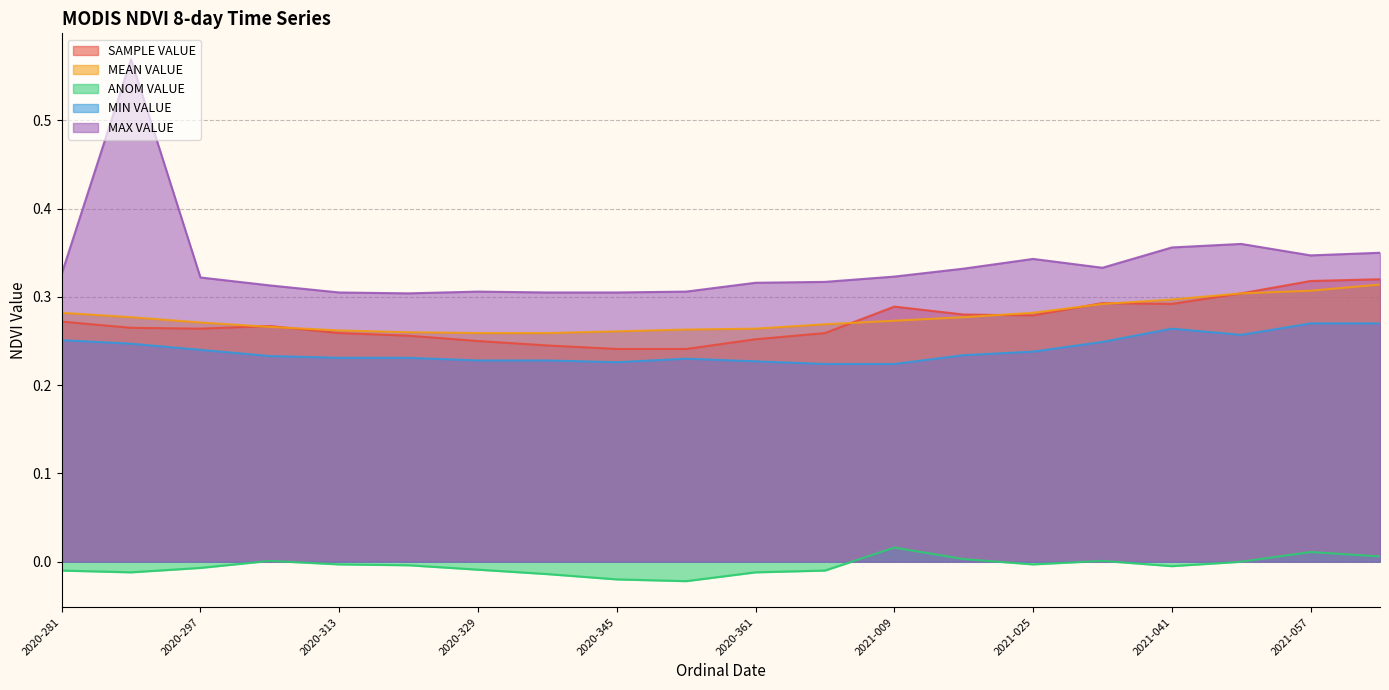

How many lines are shown in the chart?

5